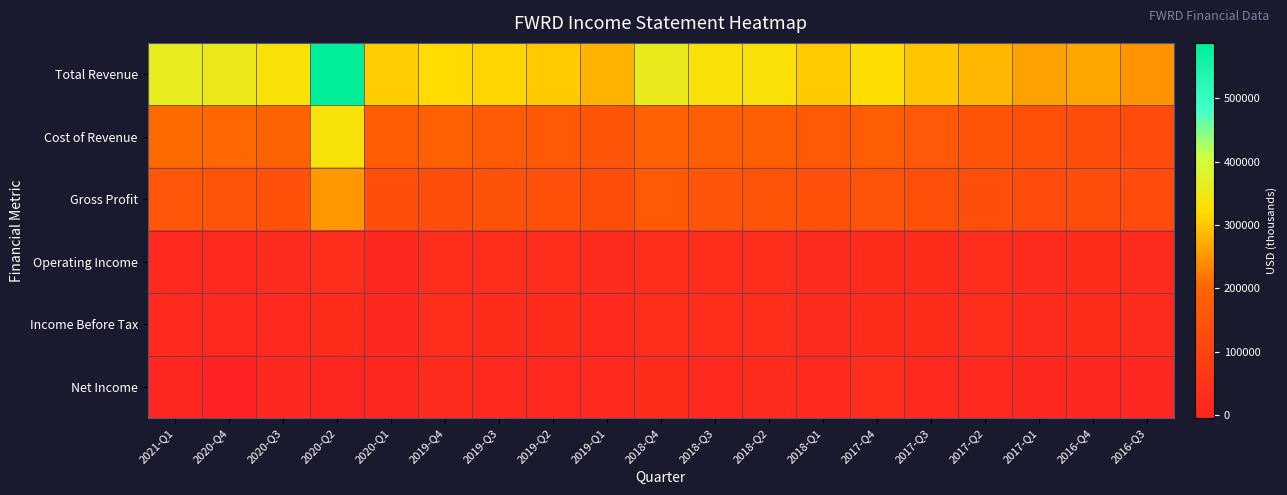

How many data points does each series have?

19